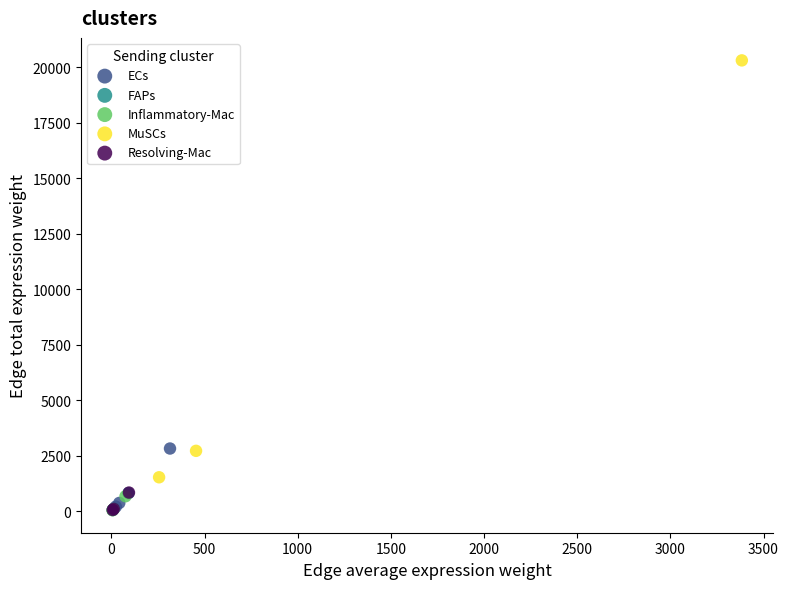

Which series reaches the maximum Y coordinate?

MuSCs